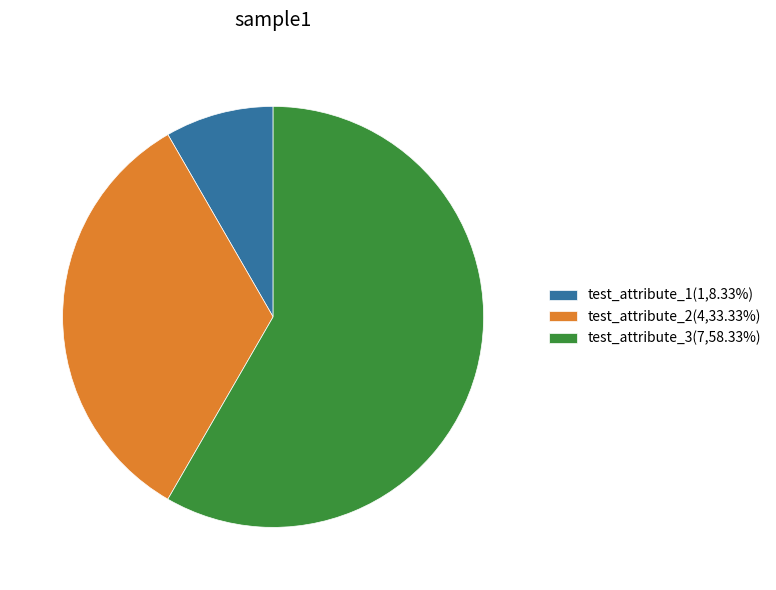

Do test_attribute_2(4,33.33%) and test_attribute_3(7,58.33%) together represent more than half of the pie?

Yes